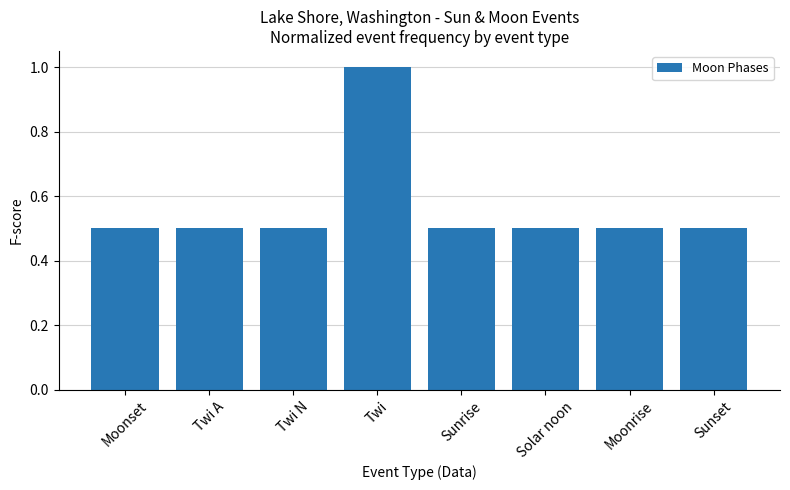

What position from the left is Moonrise?

7